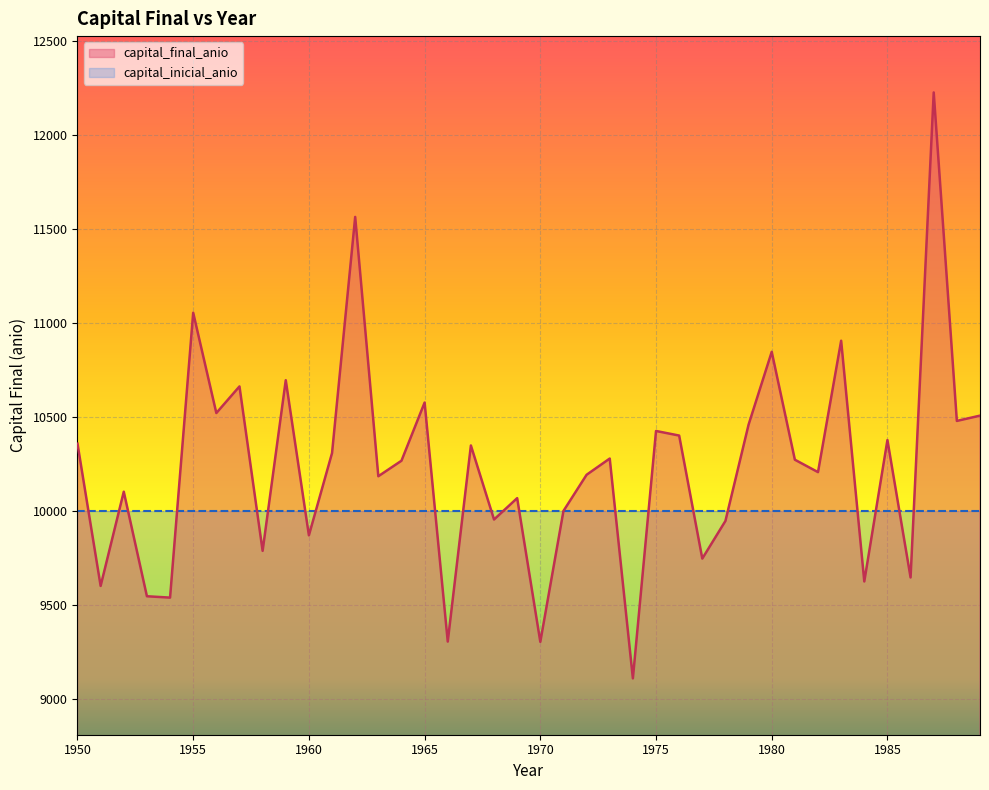

Reading left to right, transcribe all the data shown in this chart.

1950=10357.6	1951=9599.9	1952=10101.7	1953=9545.0	1954=9537.7	1955=11054.8	1956=10520.7	1957=10662.5	1958=9786.7	1959=10695.6	1960=9869.3	1961=10307.6	1962=11565.1	1963=10184.0	1964=10266.7	1965=10576.5	1966=9303.5	1967=10347.9	1968=9953.6	1969=10067.4	1970=9302.1	1971=9999.1	1972=10191.9	1973=10278.3	1974=9107.6	1975=10425.2	1976=10400.8	1977=9745.6	1978=9946.1	1979=10458.9	1980=10846.6	1981=10272.1	1982=10206.0	1983=10905.8	1984=9623.7	1985=10376.9	1986=9645.0	1987=12228.0	1988=10478.7	1989=10506.9